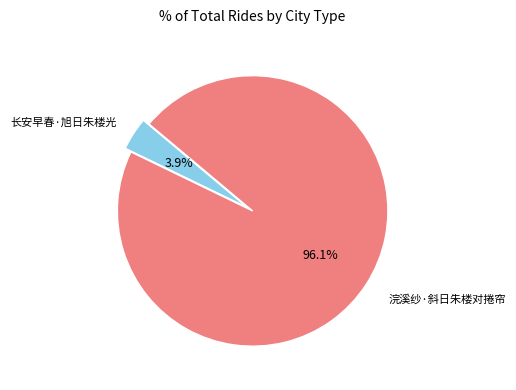

Which has a higher value, 浣溪纱·斜日朱楼对捲帘 or 长安早春·旭日朱楼光?

浣溪纱·斜日朱楼对捲帘